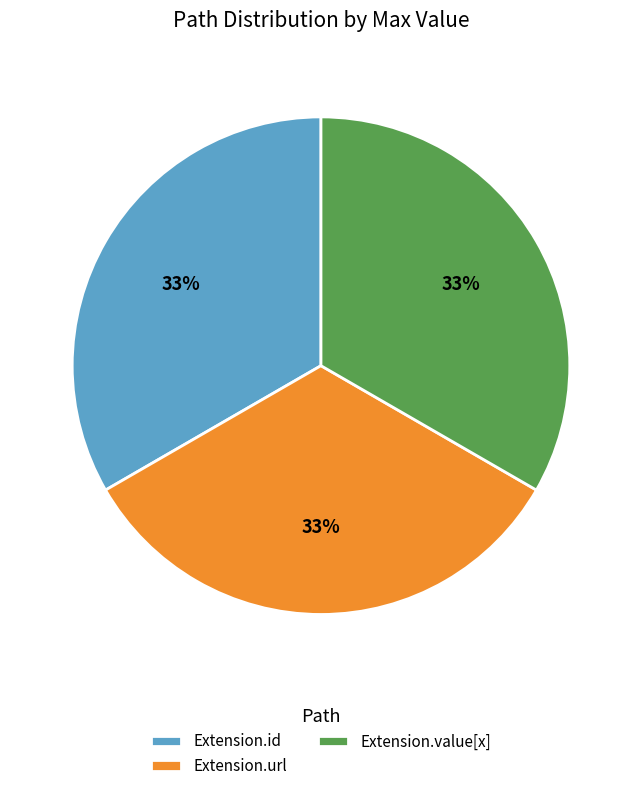

Does any single category account for the majority?

No